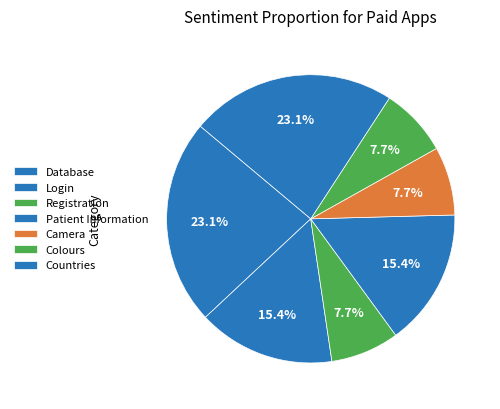

How many segments does this pie chart have?

7